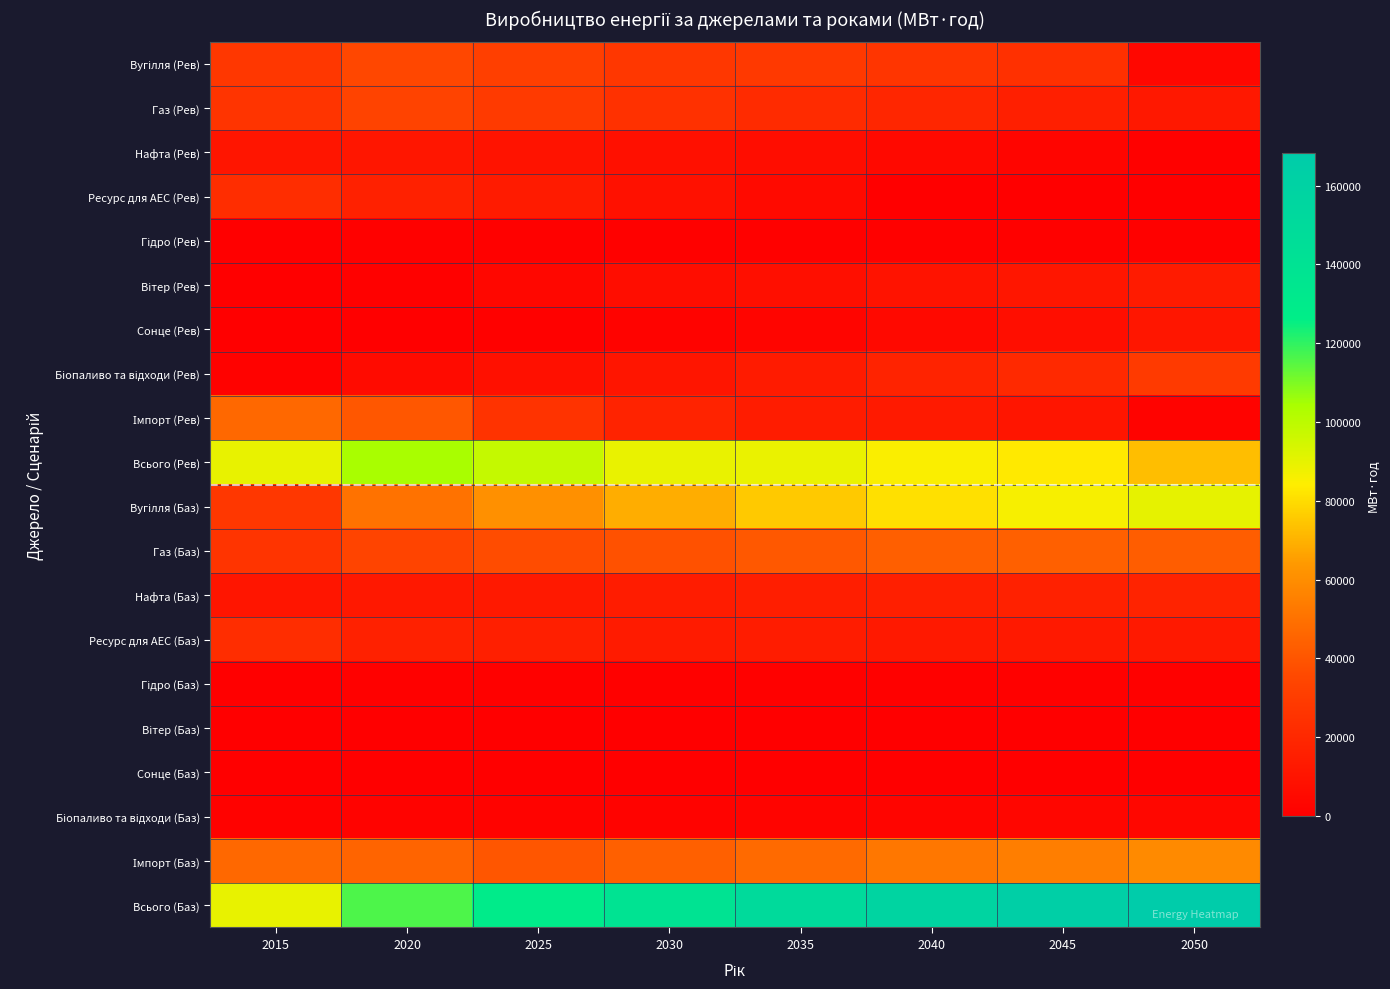

How many series are shown in this chart?

20